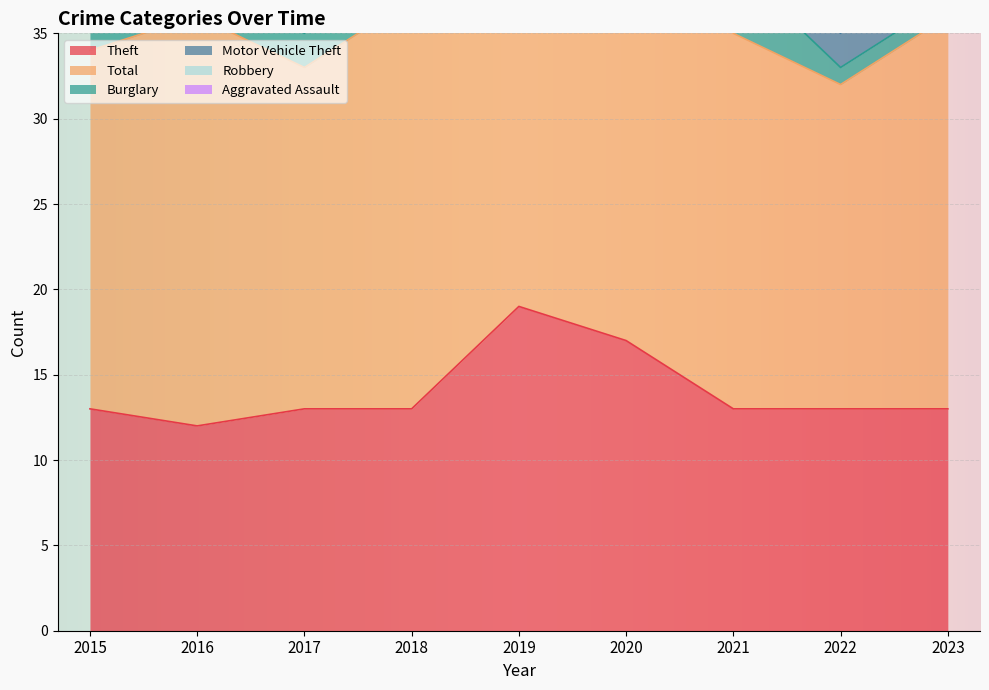

At which label does Robbery first exceed 2?

2015